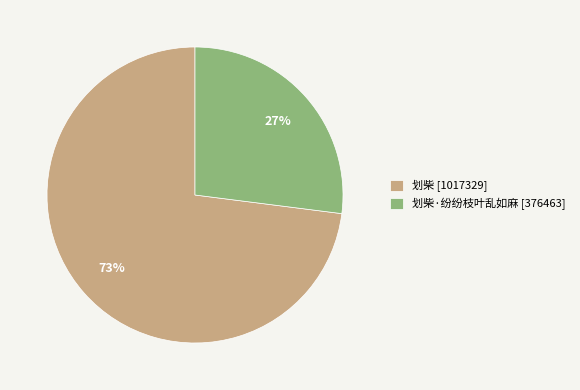

Which slice is the smallest?

划柴·纷纷枝叶乱如麻 [376463]